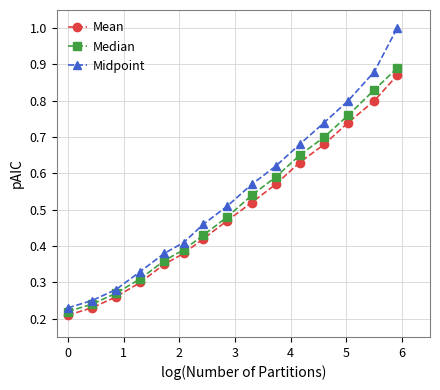

True or false: Midpoint and Mean intersect in this chart.

False